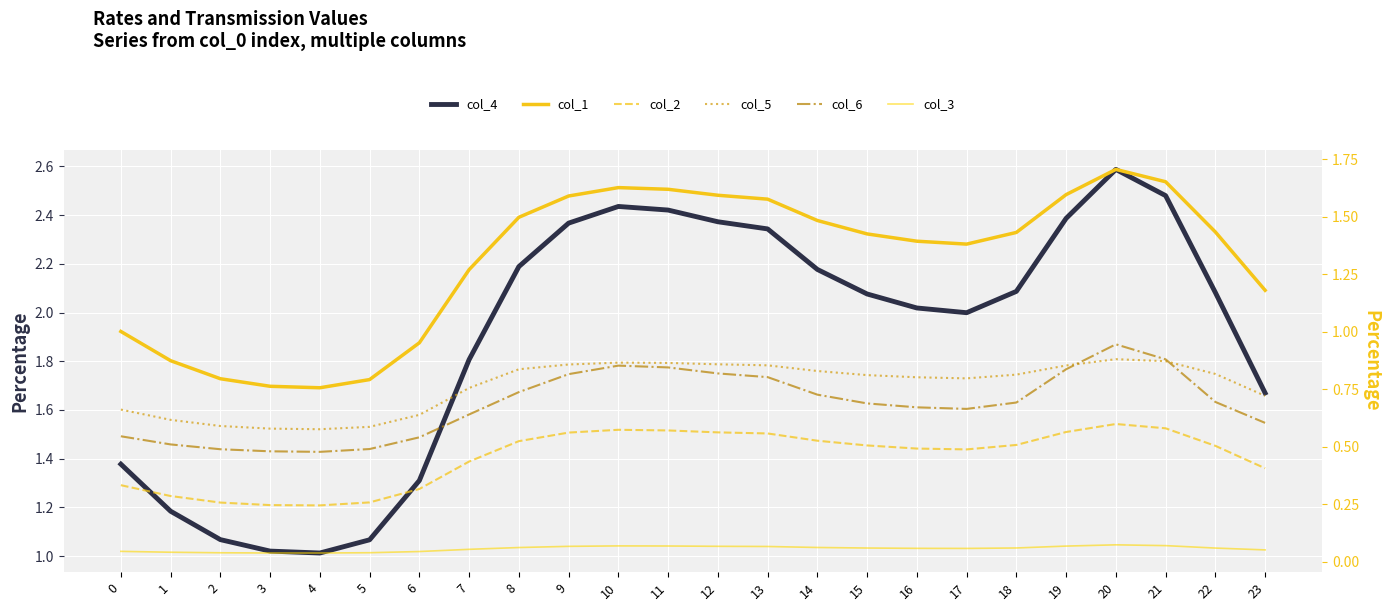

List the series in order of their peak value, highest first.

col_4, col_1, col_6, col_5, col_2, col_3